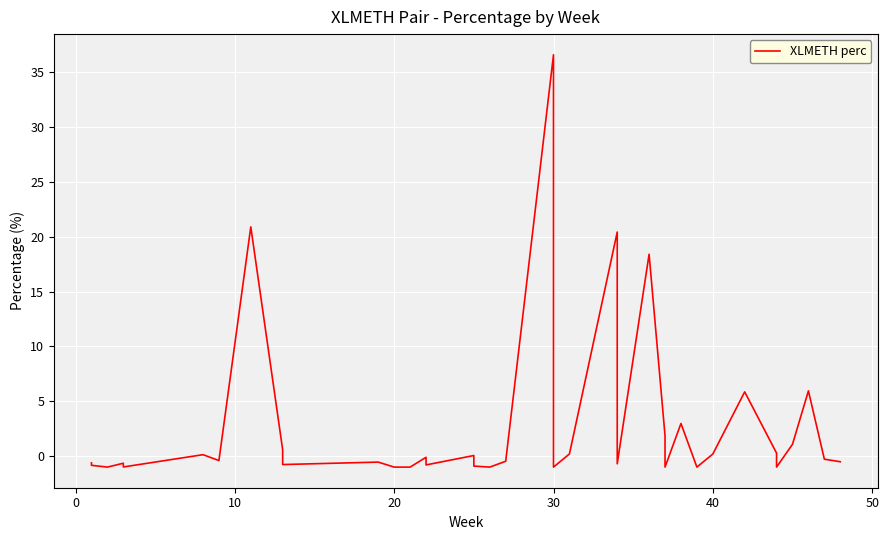

How many categories are shown in the chart?

40